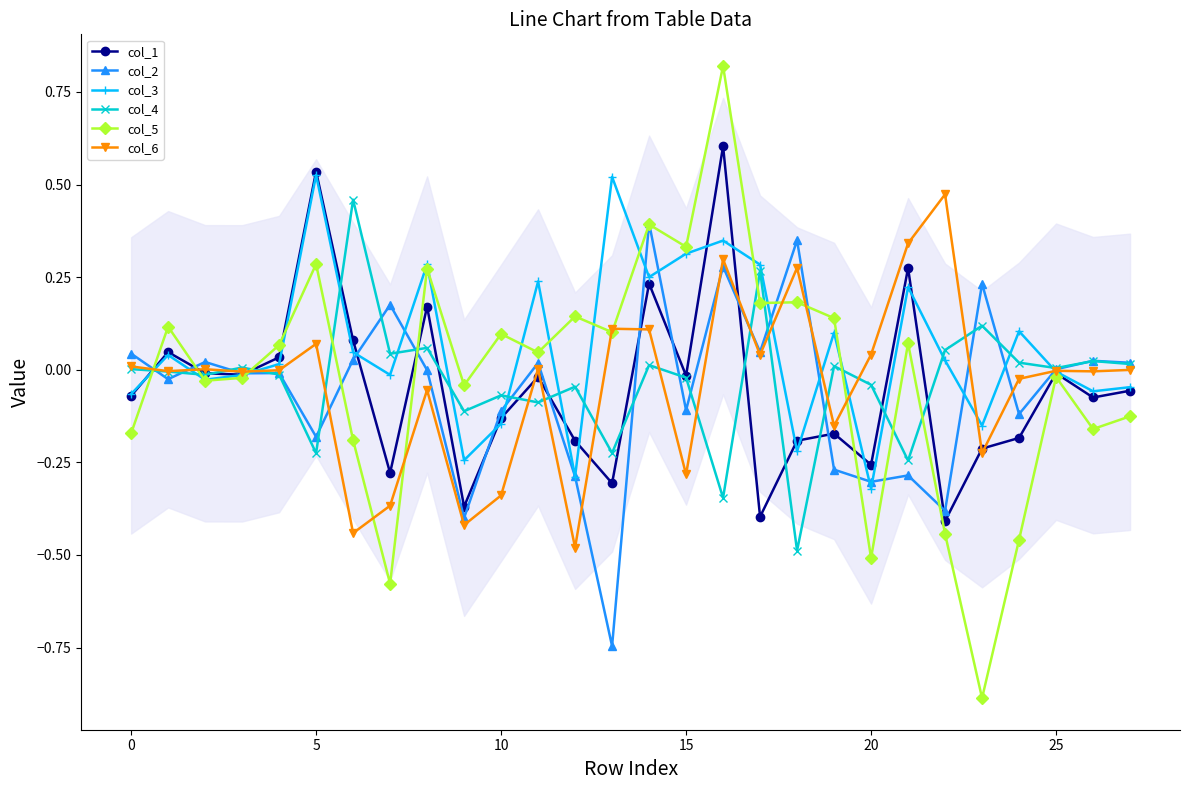

What is the smallest value displayed?

-0.9